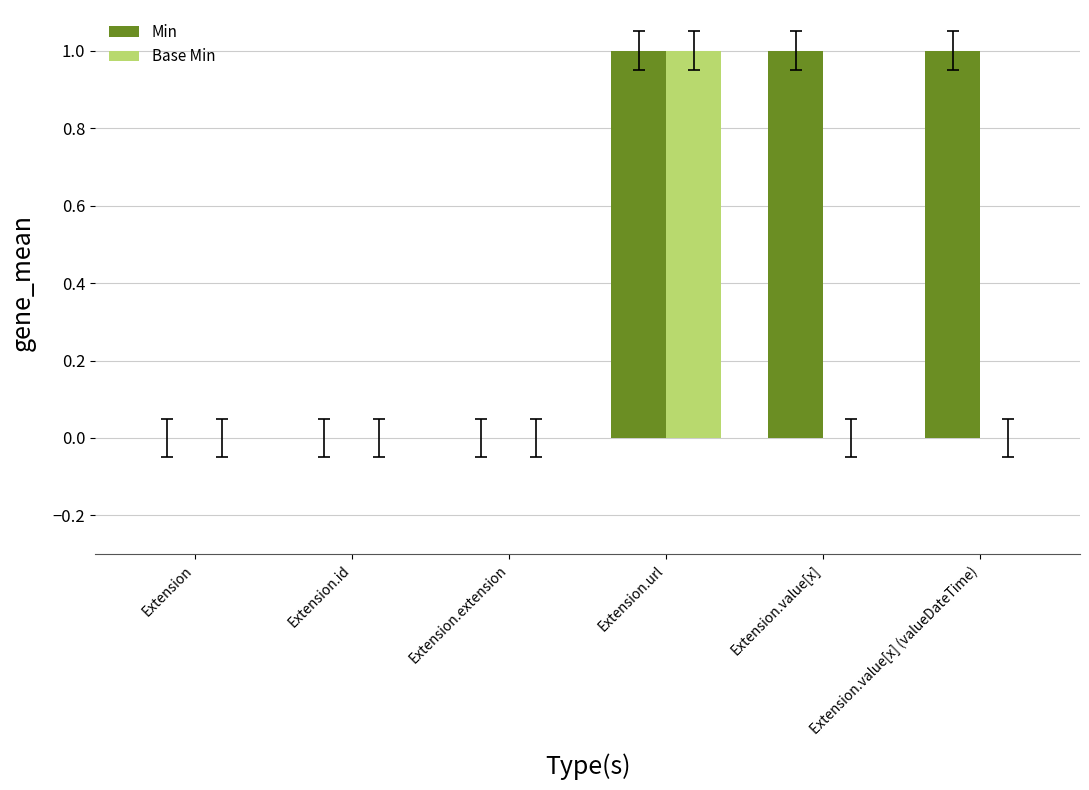

Is the value of Base Min at Extension.id greater than the value of Min at Extension.url?

No